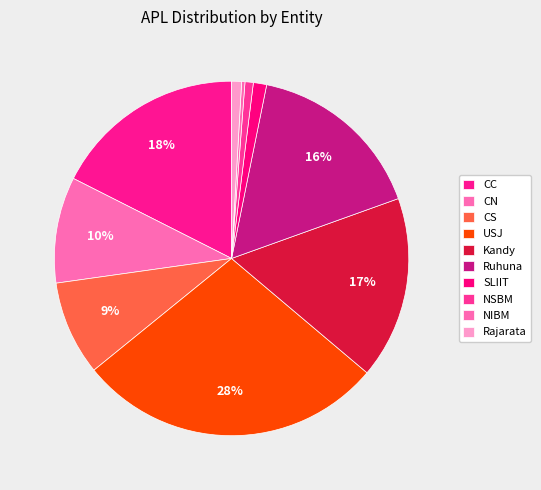

How many slices are in this pie chart?

10